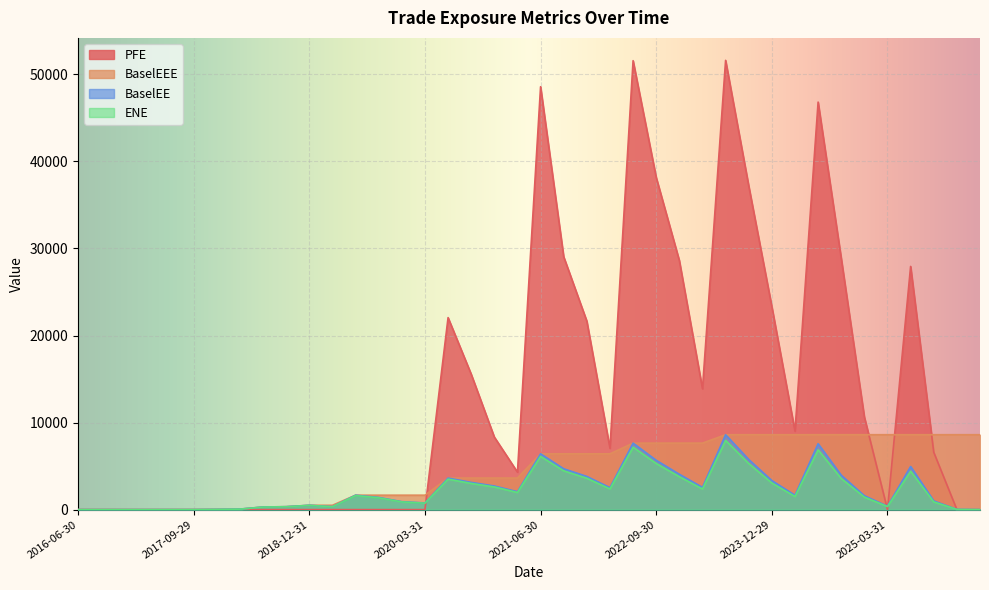

True or false: BaselEEE has a value of 3627.7 at 2021-03-31.

True